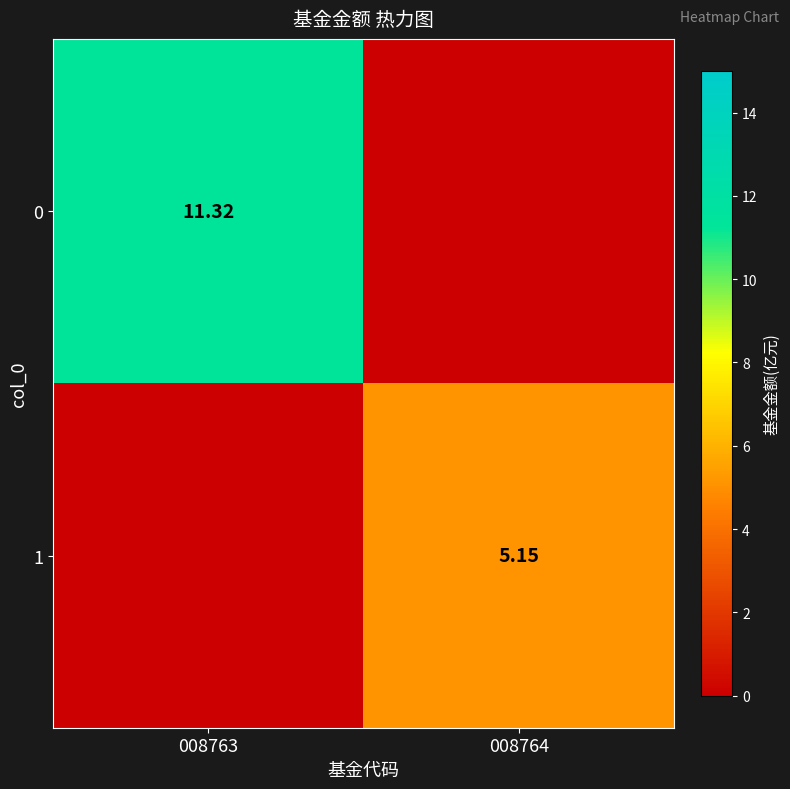

True or false: 1 has a value of 2.0 at 008763.

False